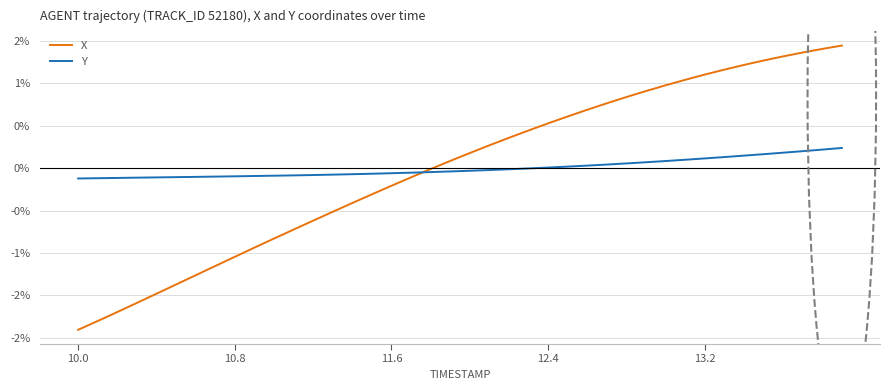

Which series ends up on top after the final intersection of X and Y?

X